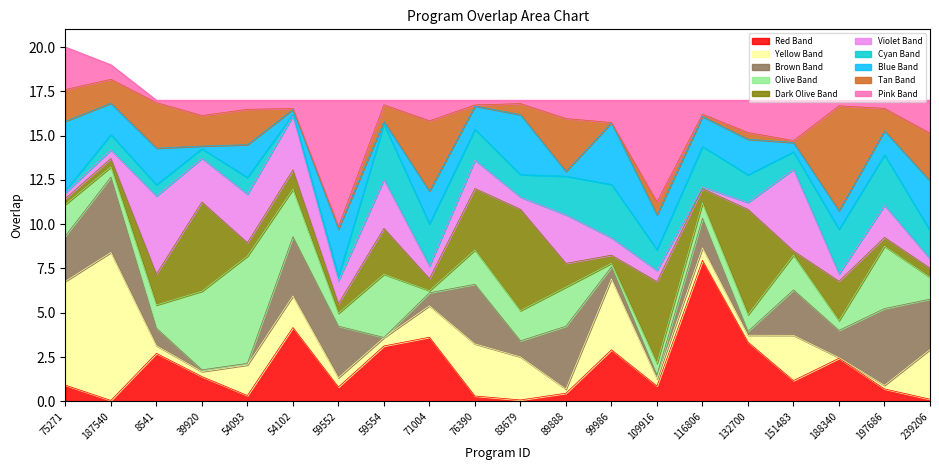

What is the sum of all values?

345.0